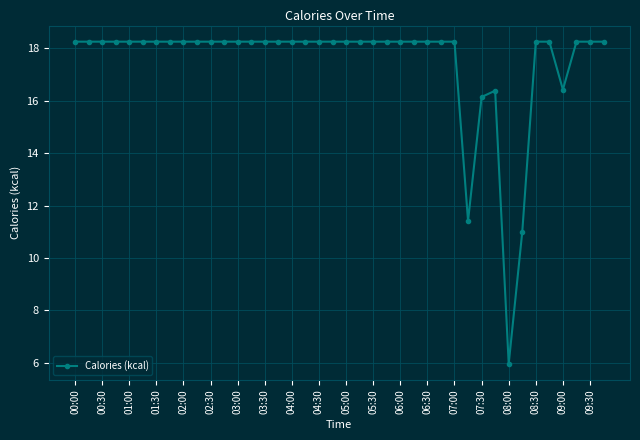

What is the minimum value shown in the chart?

6.0